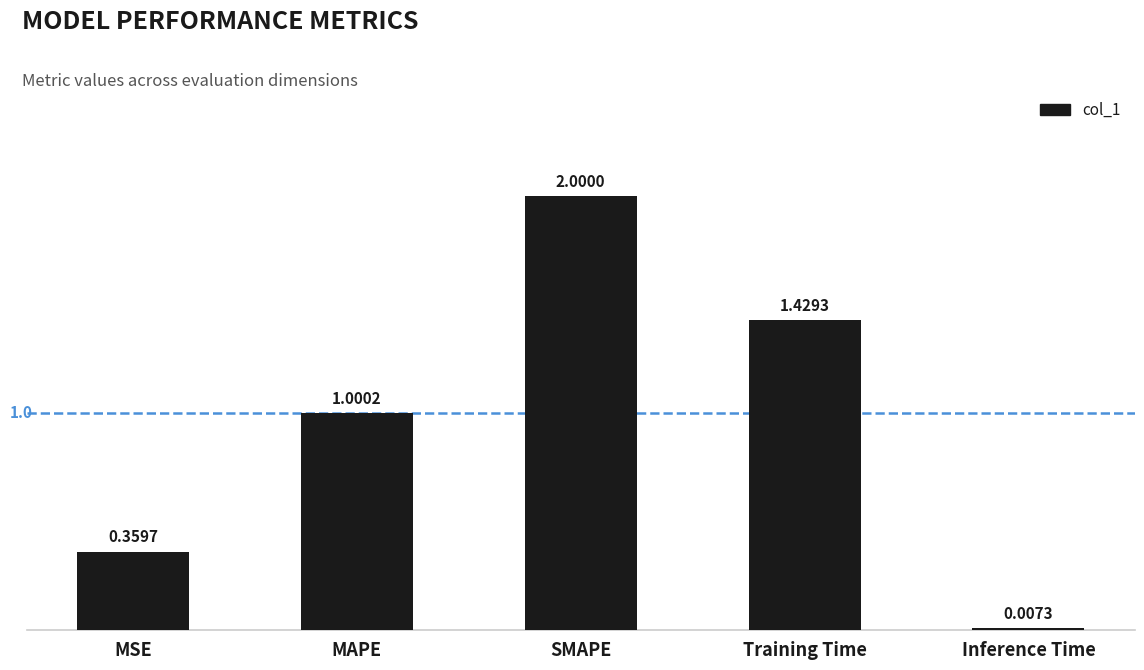

Where is the data nearest to the value 1?

MAPE